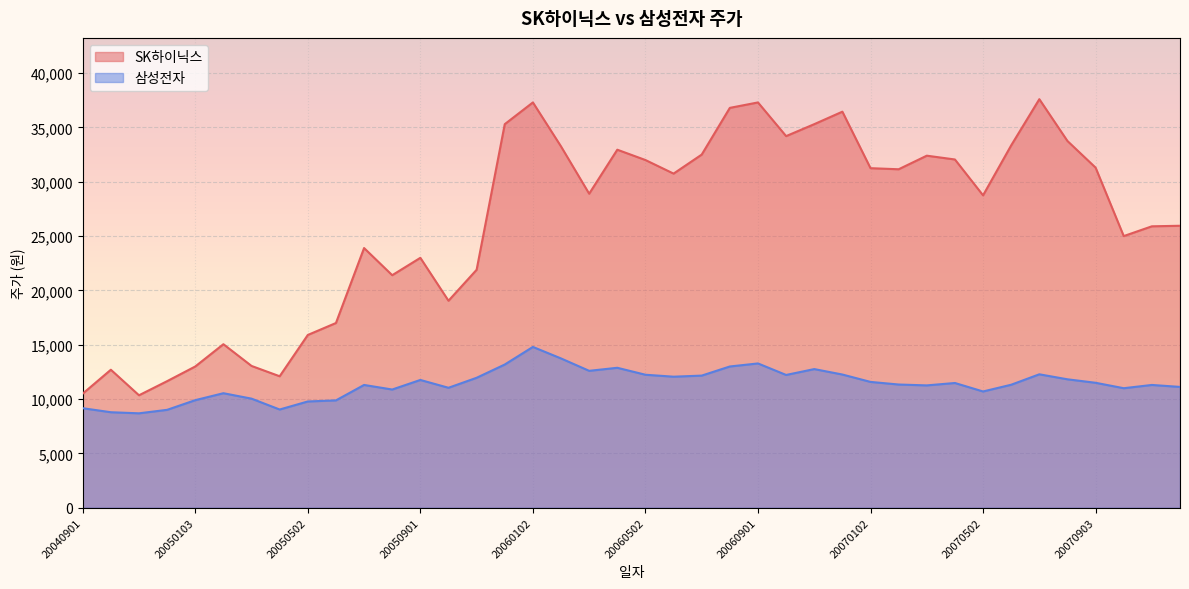

Reading left to right, transcribe all the data shown in this chart.

SK하이닉스: 10500	12700	10350	11650	13000	15050	13050	12100	15900	17000	23900	21400	23000	19050	21900	35300	37300	33250	28900	32950	32000	30750	32500	36800	37300	34200	35300	36450	31250	31150	32400	32050	28750	33350	37600	33750	31300	25000	25900	25950
삼성전자: 9160	8790	8690	9010	9900	10540	10040	9040	9780	9880	11300	10880	11760	11040	11960	13180	14800	13740	12600	12880	12240	12060	12160	13000	13280	12220	12760	12260	11580	11340	11260	11480	10700	11320	12280	11820	11500	11000	11300	11120